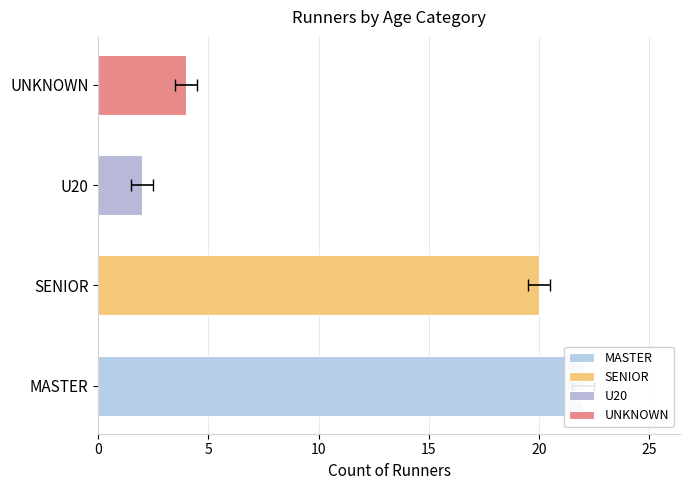

What is the label of the 4th bar from the right?

MASTER